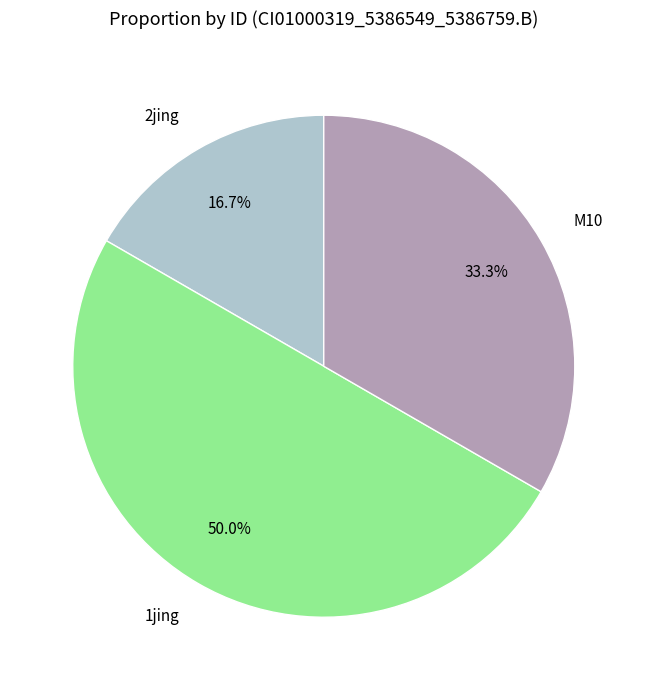

How many slices are in this pie chart?

3